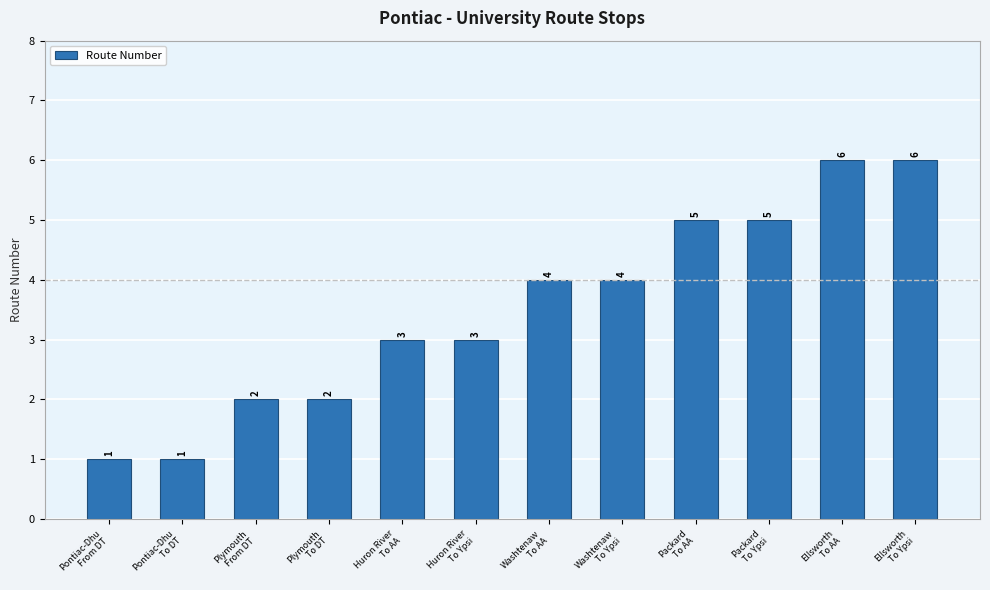

What is the difference between the maximum and second lowest values?

5